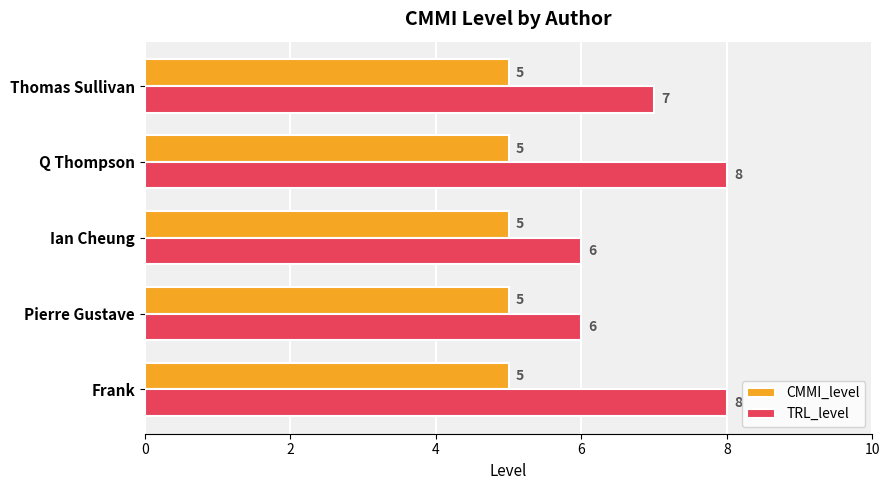

True or false: TRL_level has a value of 7 at Thomas Sullivan.

True